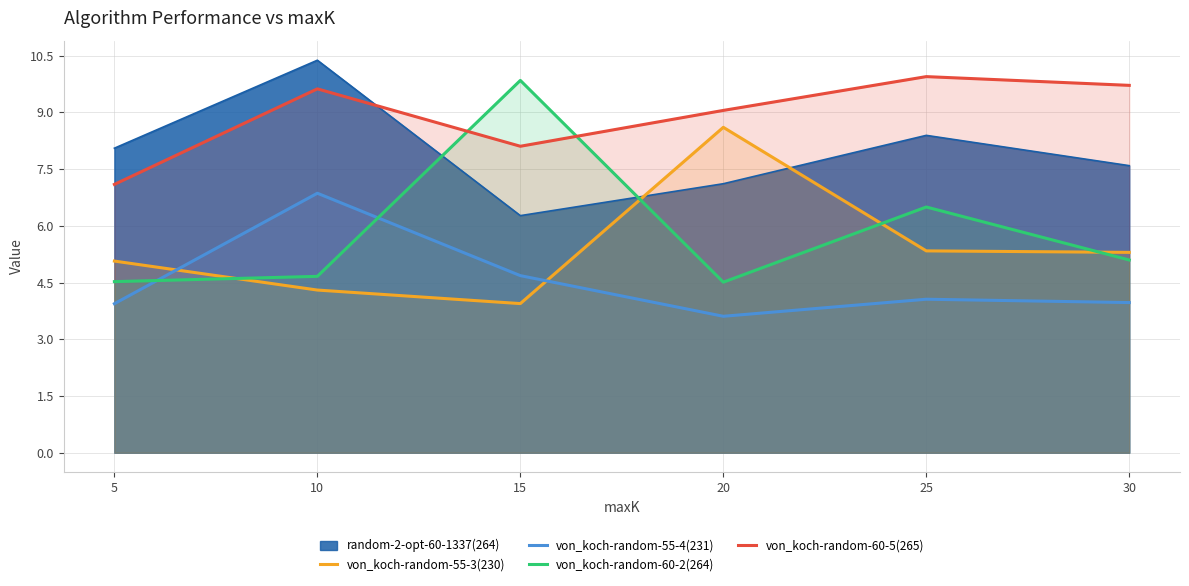

True or false: von_koch-random-55-4(231) has more than 2 points higher than both neighbors.

False